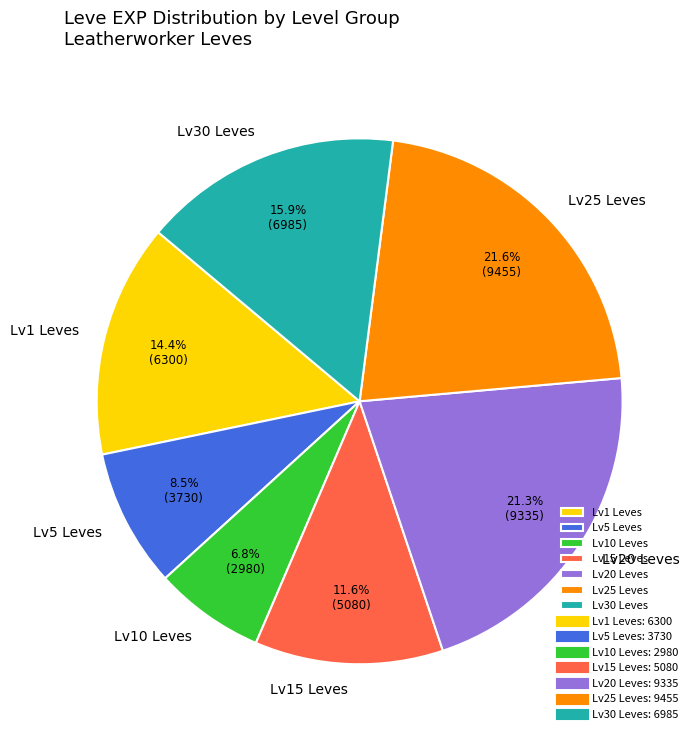

How many segments does this pie chart have?

7